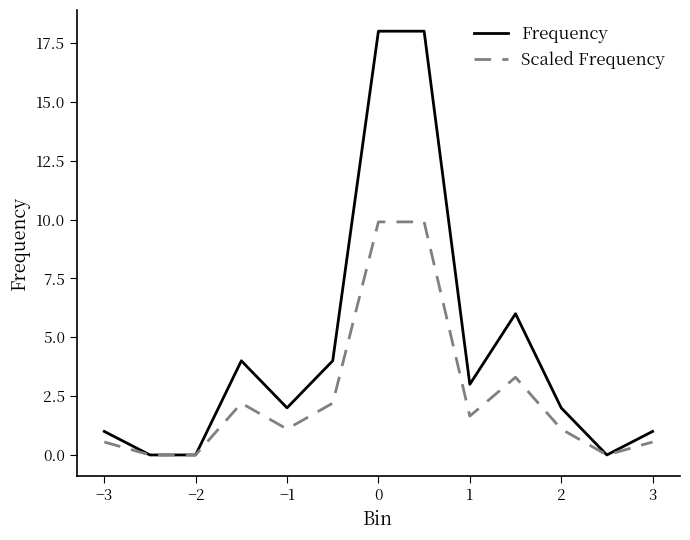

List the series in order of their overall mean, highest first.

Frequency, Scaled Frequency